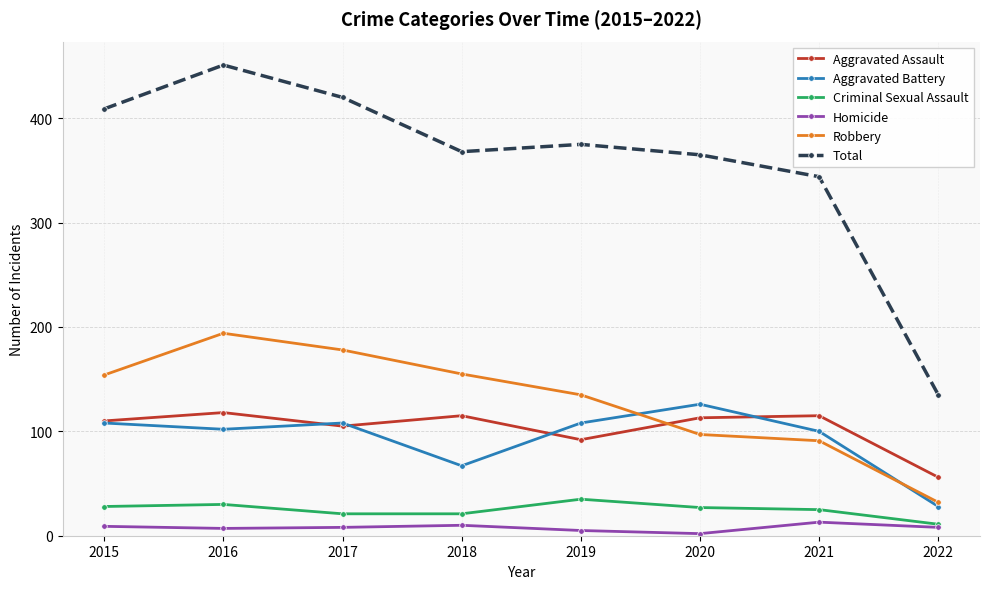

What is the value of the Aggravated Battery point at the 3rd from the left?

108